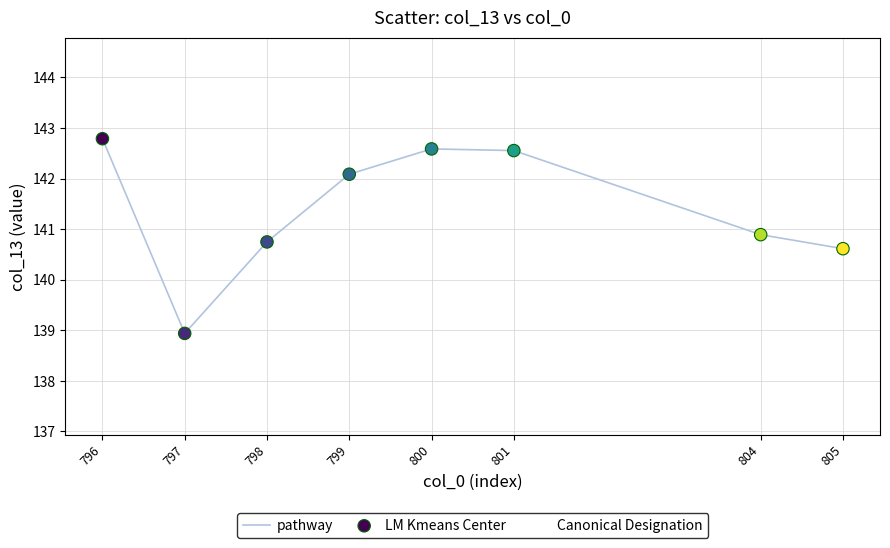

What is the ratio of the value at 804 to the value at 798?

1.0